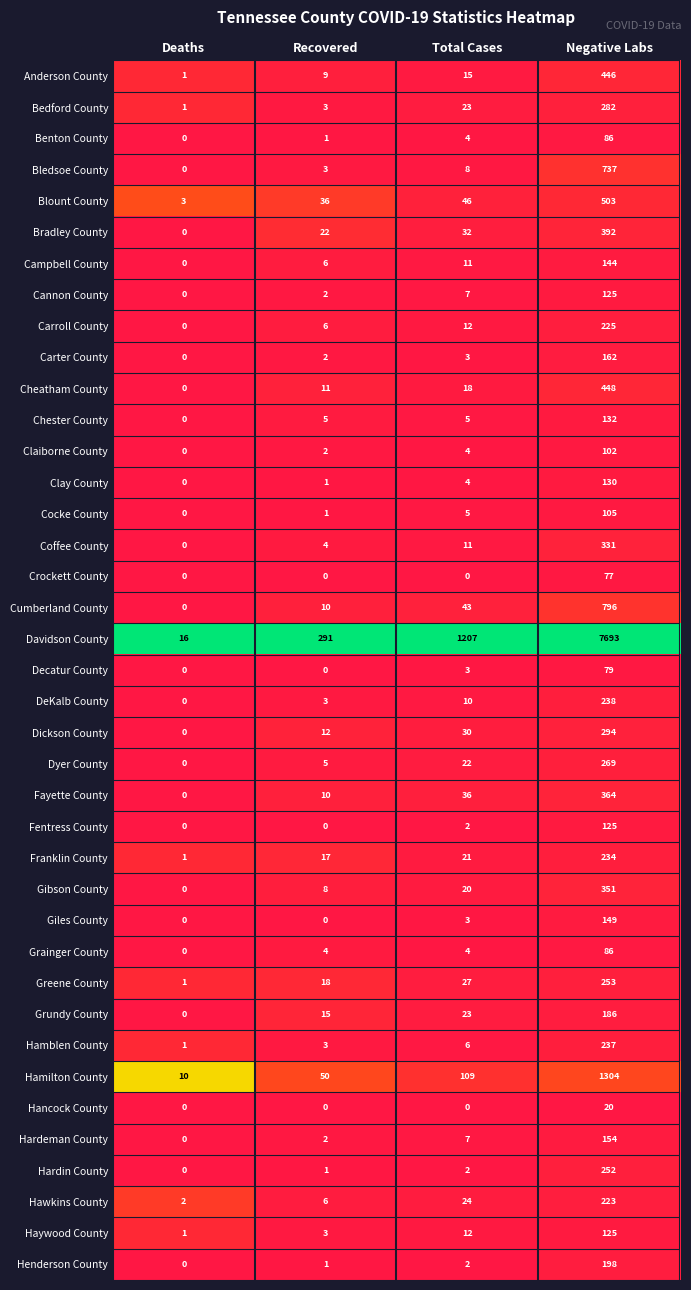

At which category is the sum across all series the highest?

Negative Labs